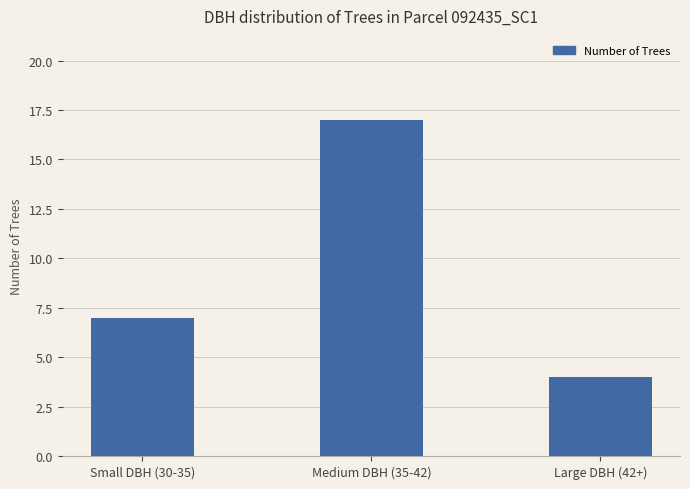

At which label is the value closest to 10?

Small DBH (30-35)